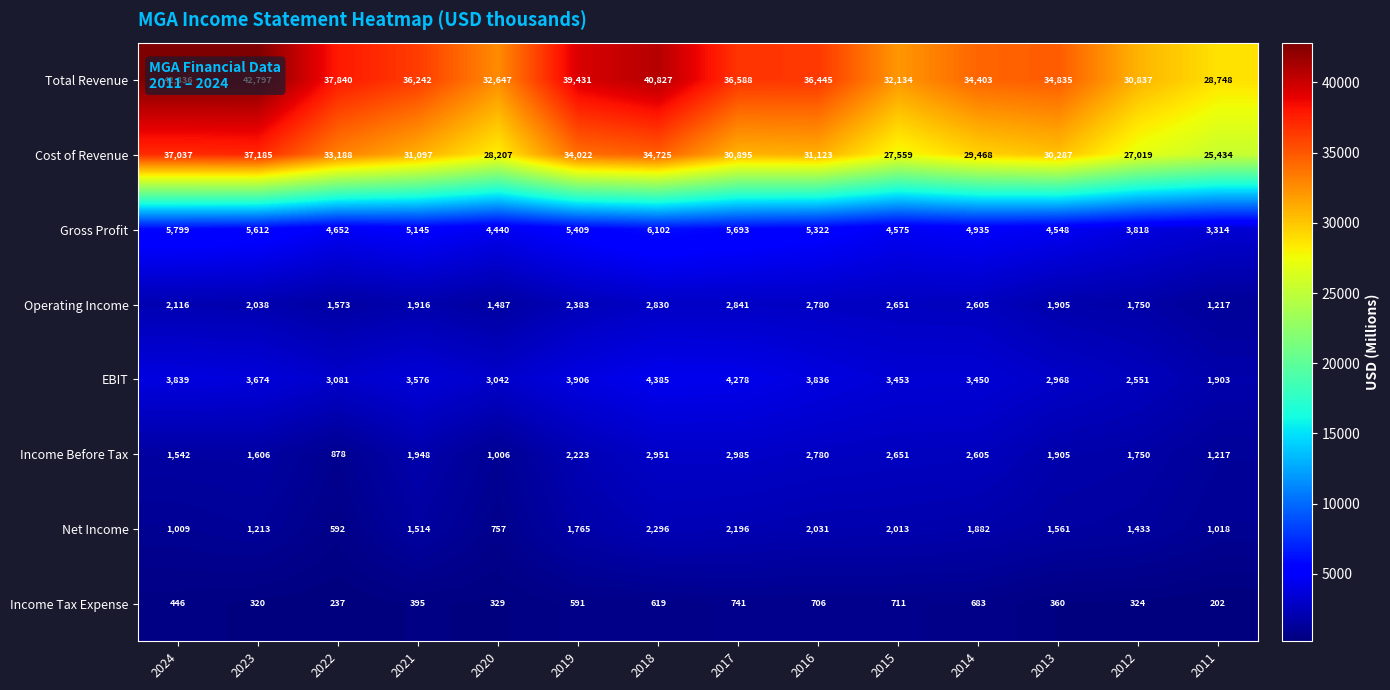

The value of Net Income at 2020 is 757. True or false?

True